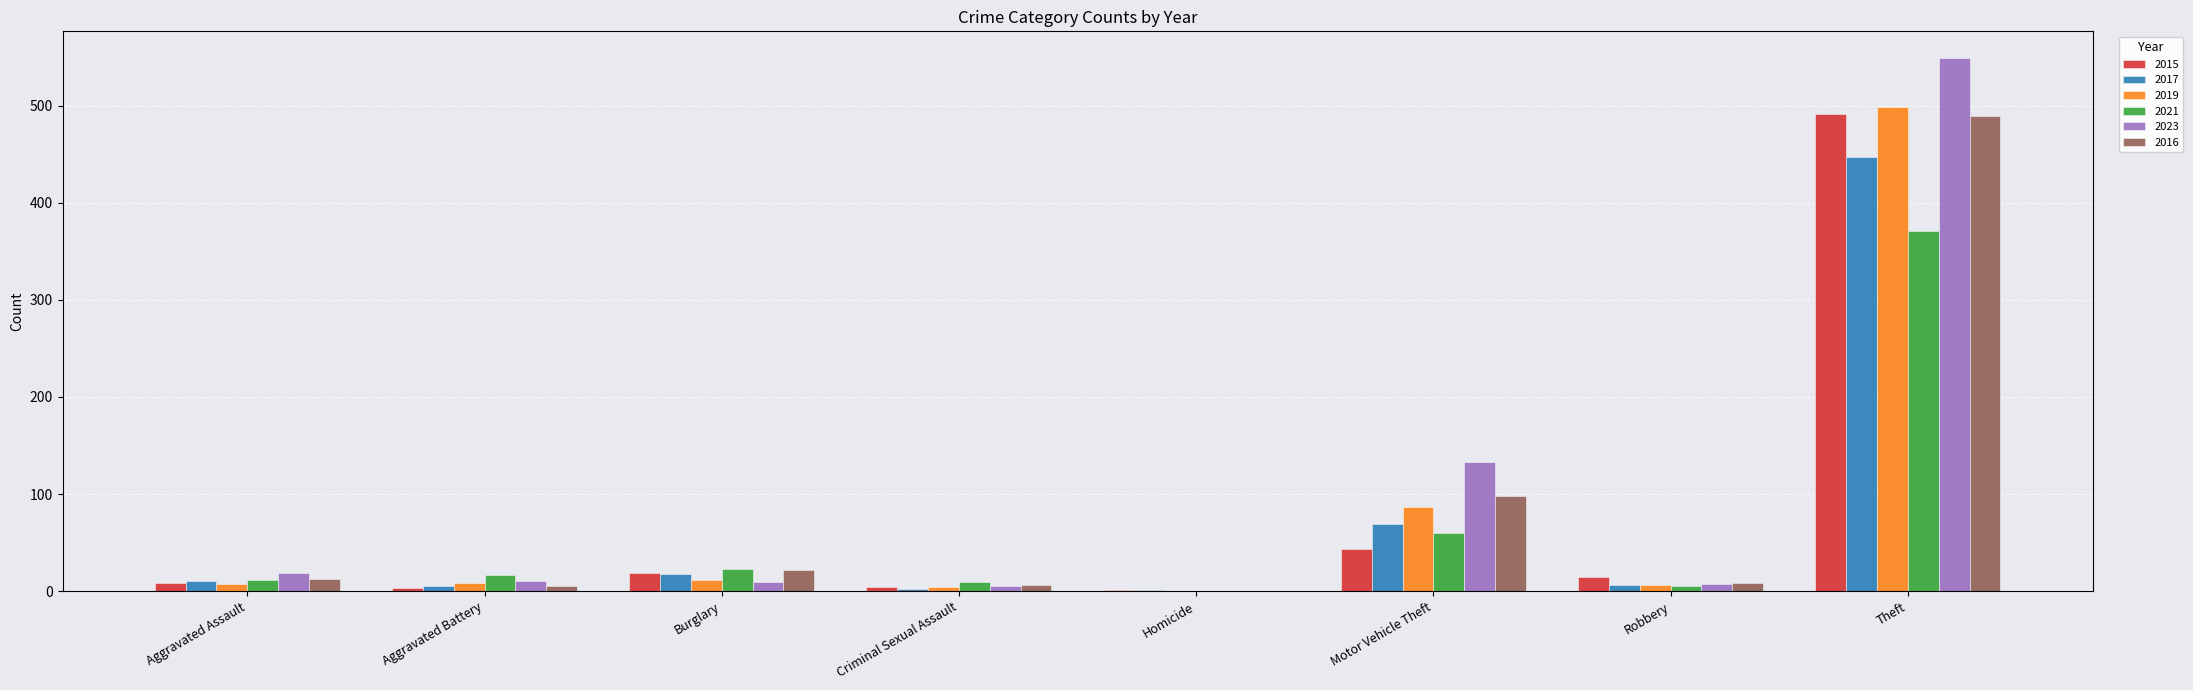

The value of 2019 at Motor Vehicle Theft is 87. True or false?

True